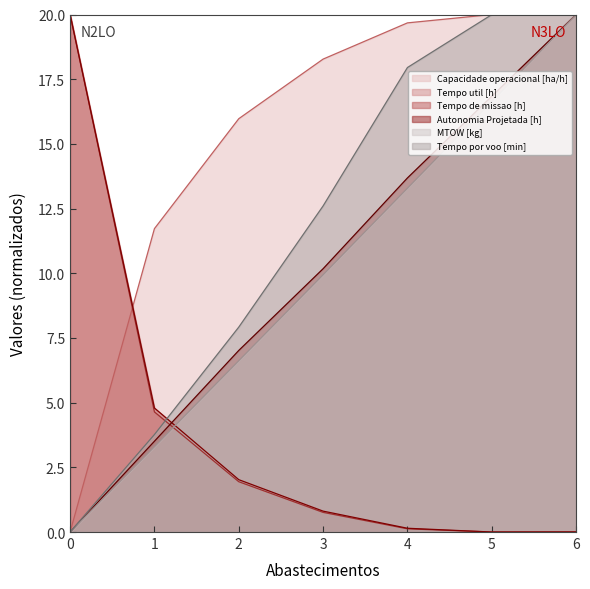

Which has a higher value, 6 or 2?

6